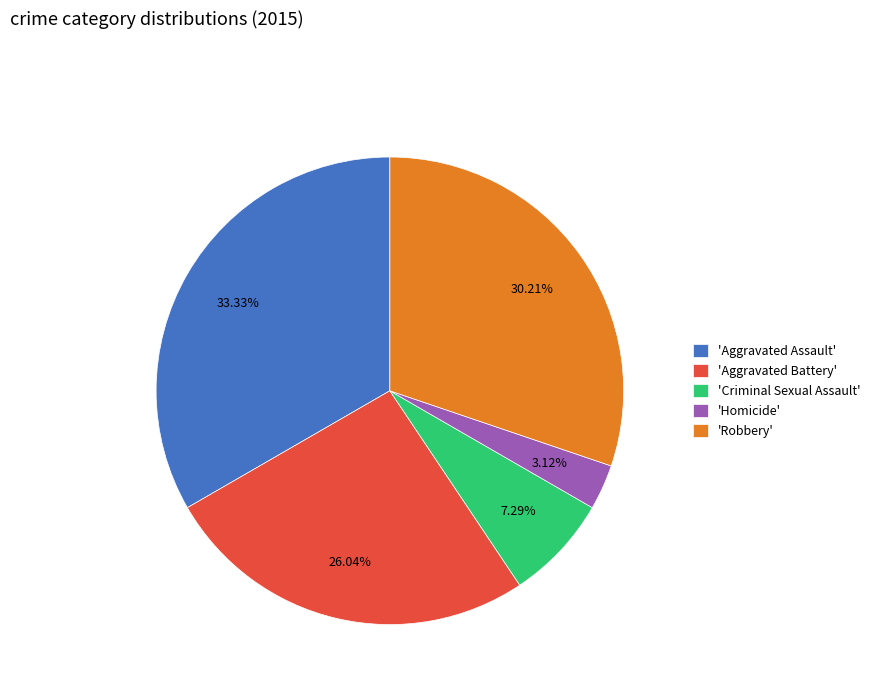

Do 'Aggravated Assault' and 'Homicide' together represent more than half of the pie?

No